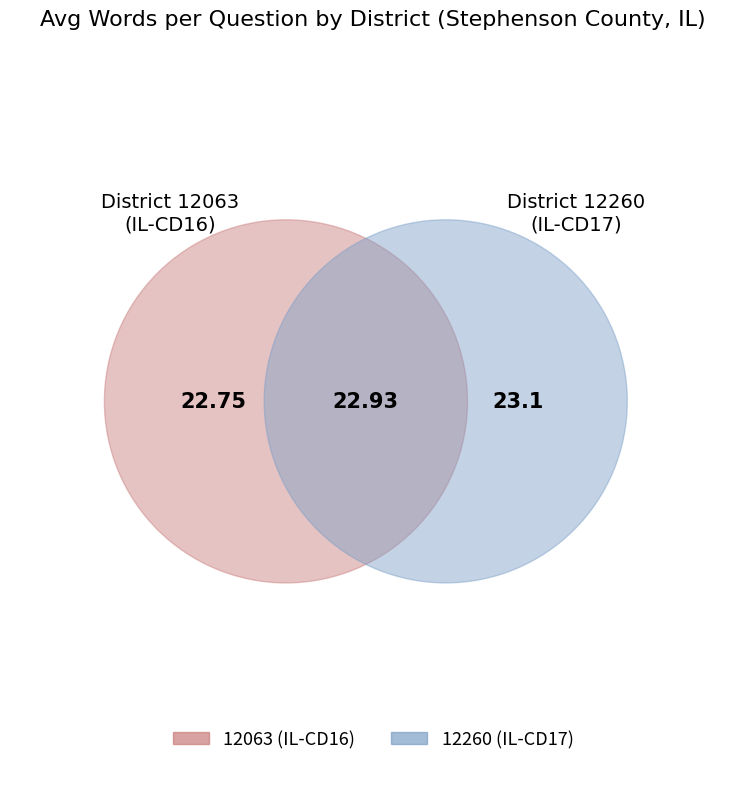

To the nearest percent, what percentage of the pie is 12063?

50%